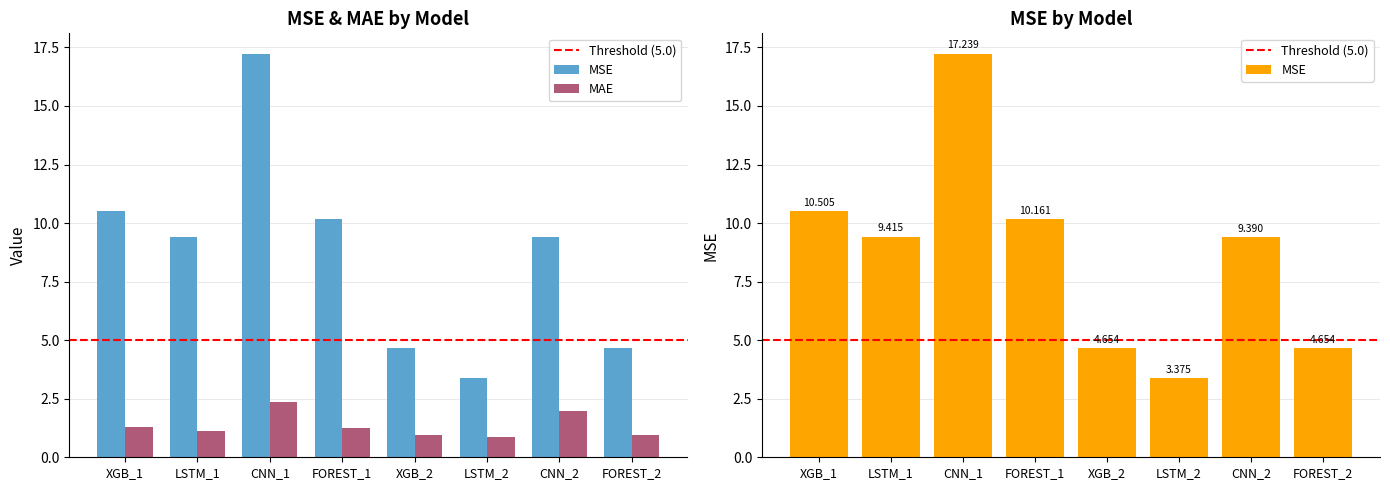

How many groups of bars are there?

8